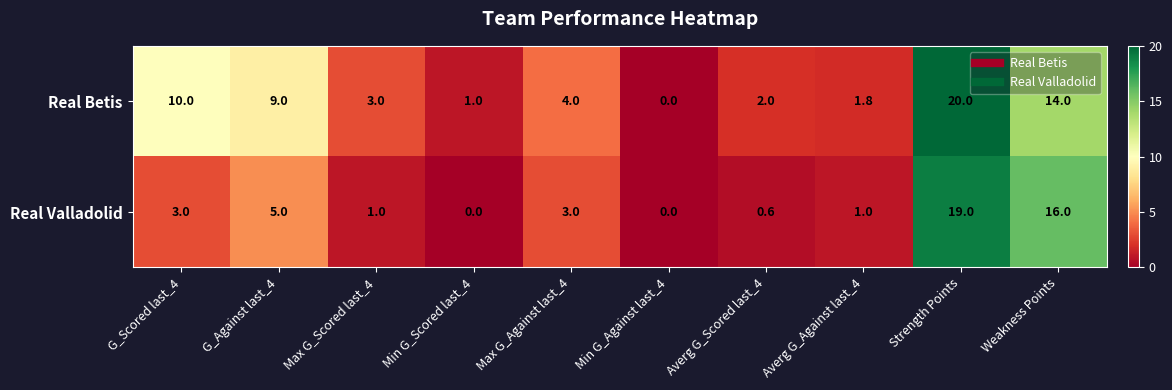

What is the difference between the second highest and minimum values in the Real Valladolid series?

16.0